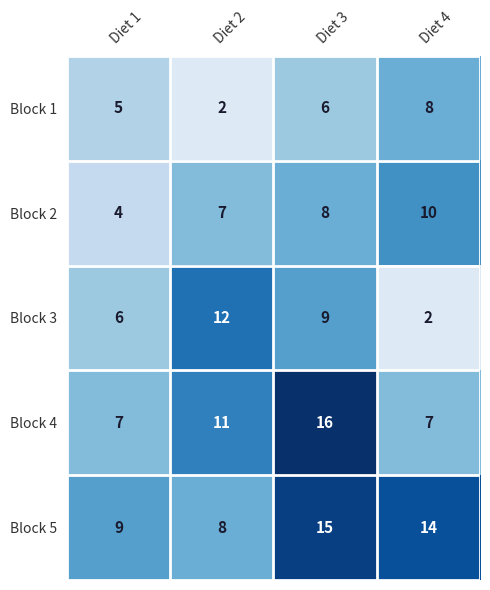

How many data points does each series have?

4